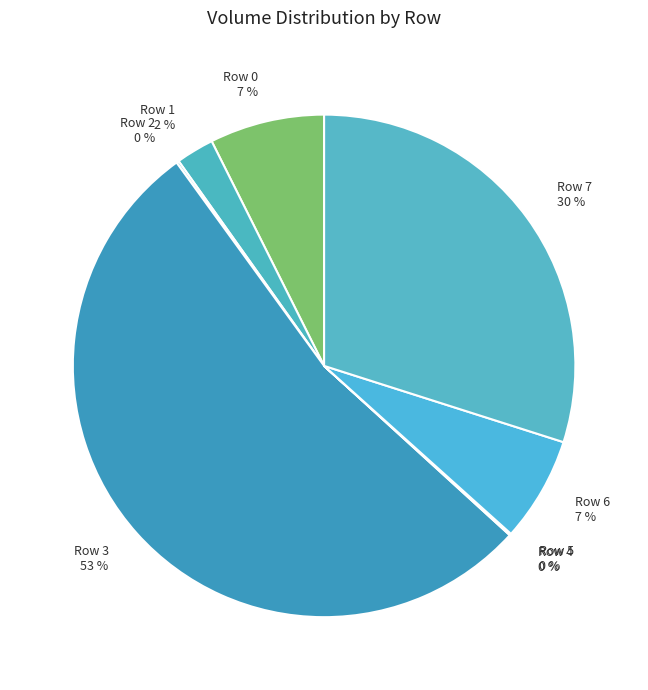

Between Row 6 7 % and Row 7 30 %, which is larger?

Row 7 30 %